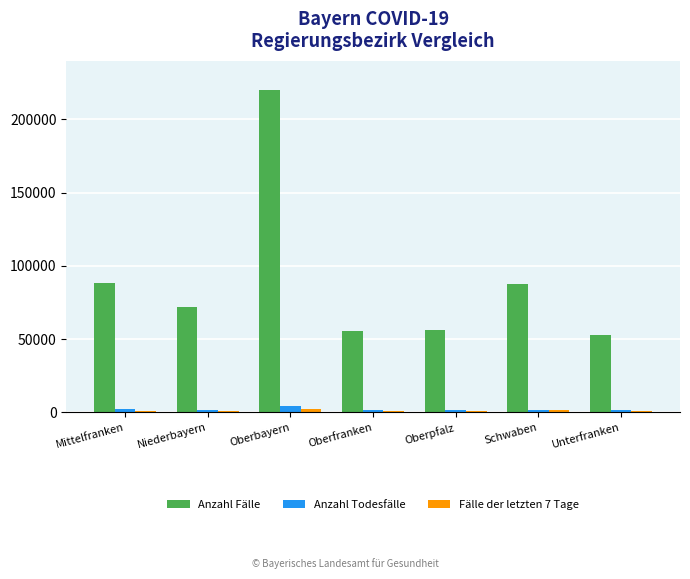

The value of Anzahl Todesfälle at Schwaben is 1743. True or false?

True